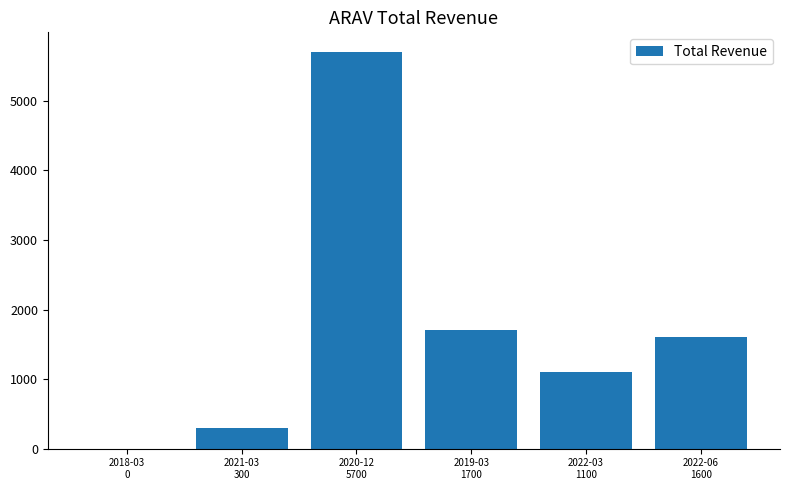

Count the number of data series in this chart.

1